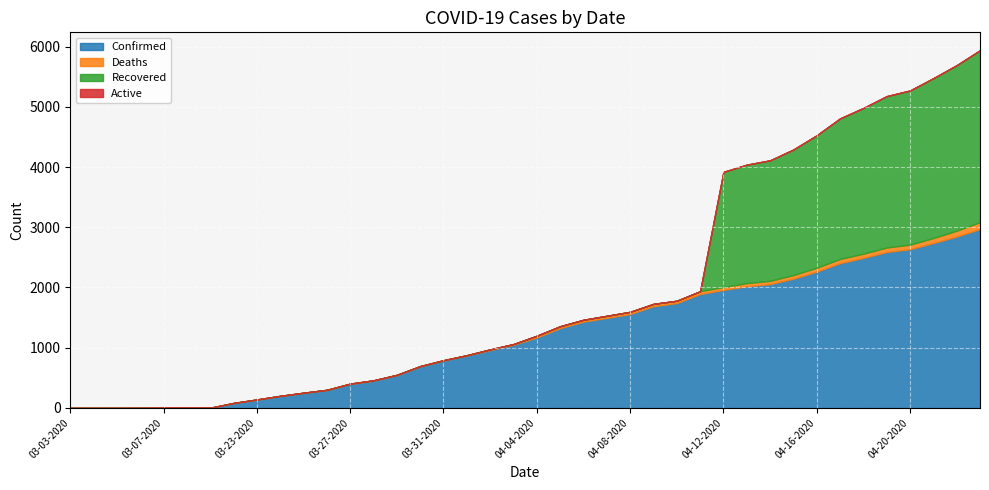

Which category has the highest value across all series?

04-23-2020